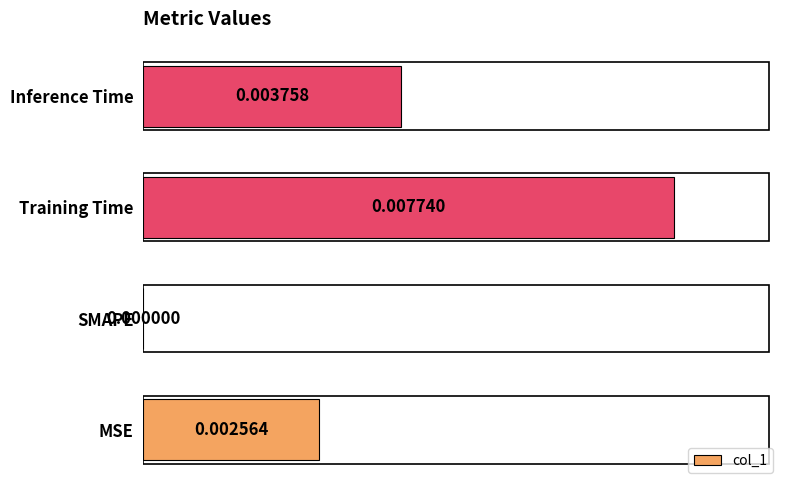

Which has a higher value, Training Time or MSE?

Training Time